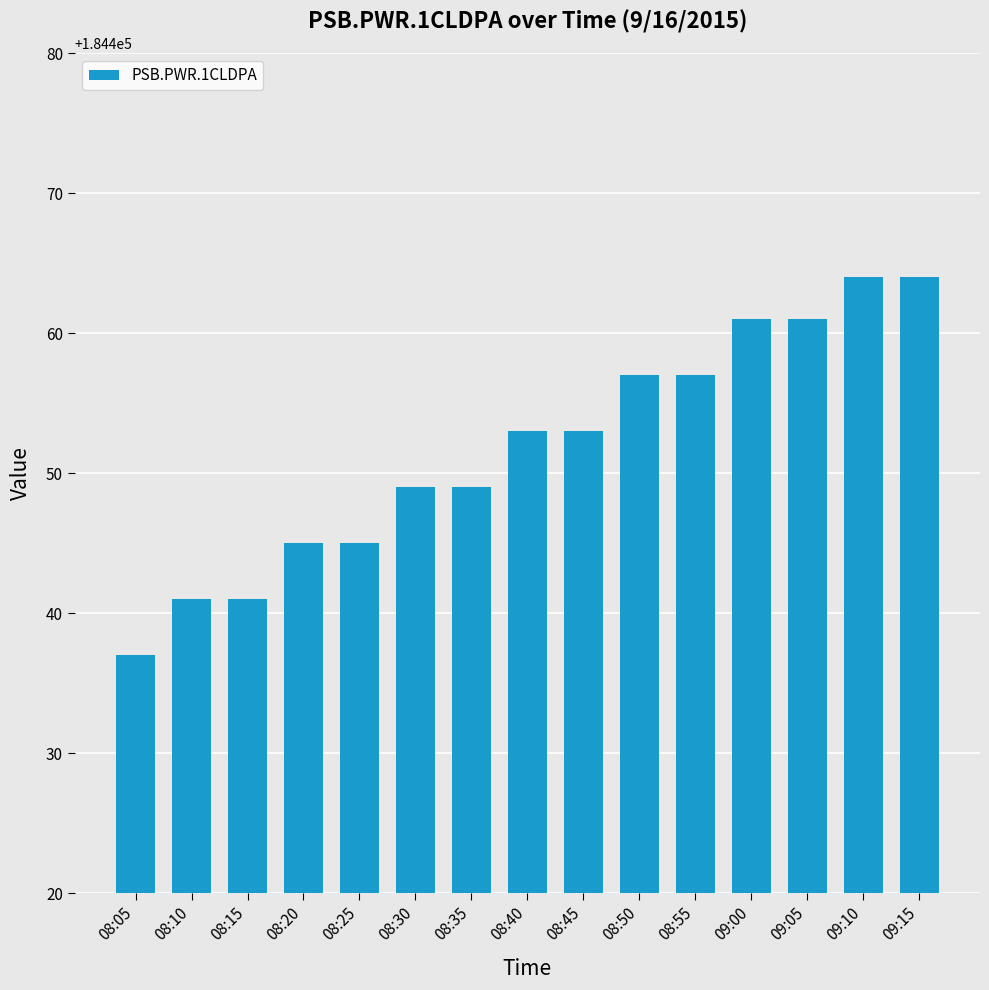

Read the value at 09:10, to the nearest 10.

184460